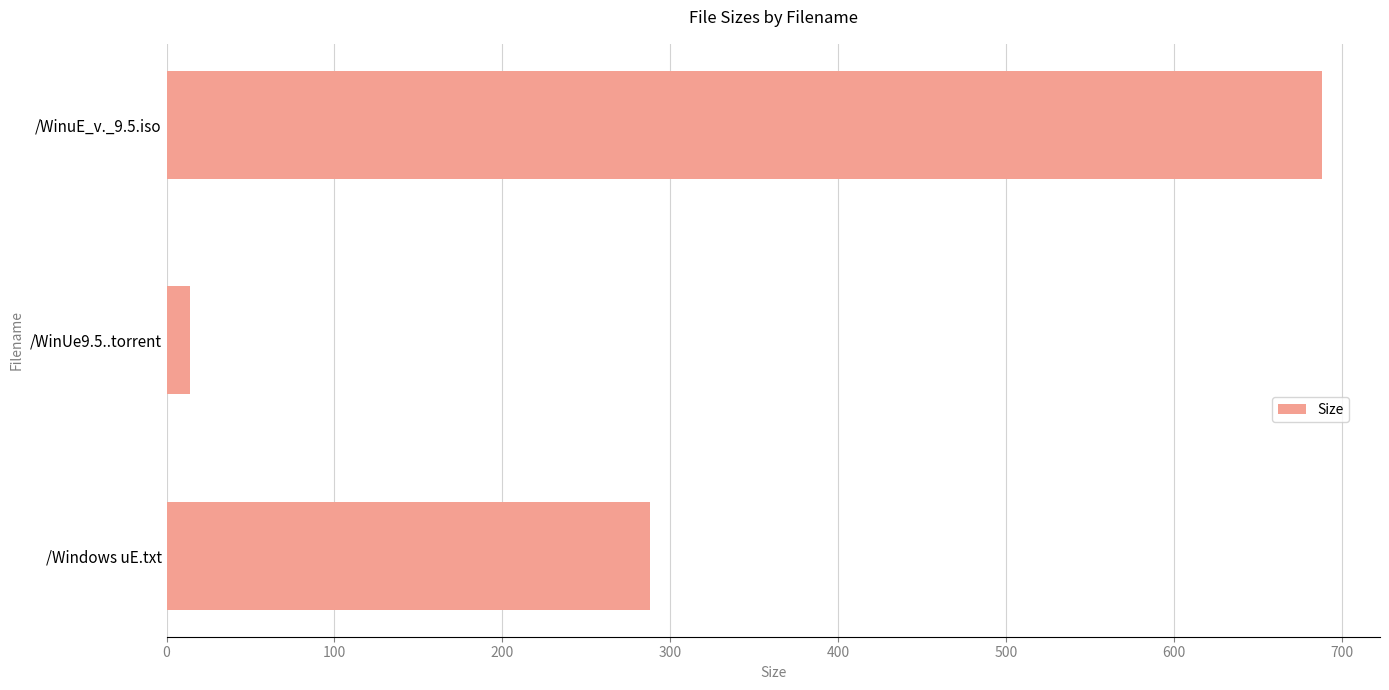

What is the difference between the values at /Windows uE.txt and /WinuE_v._9.5.iso?

400.5